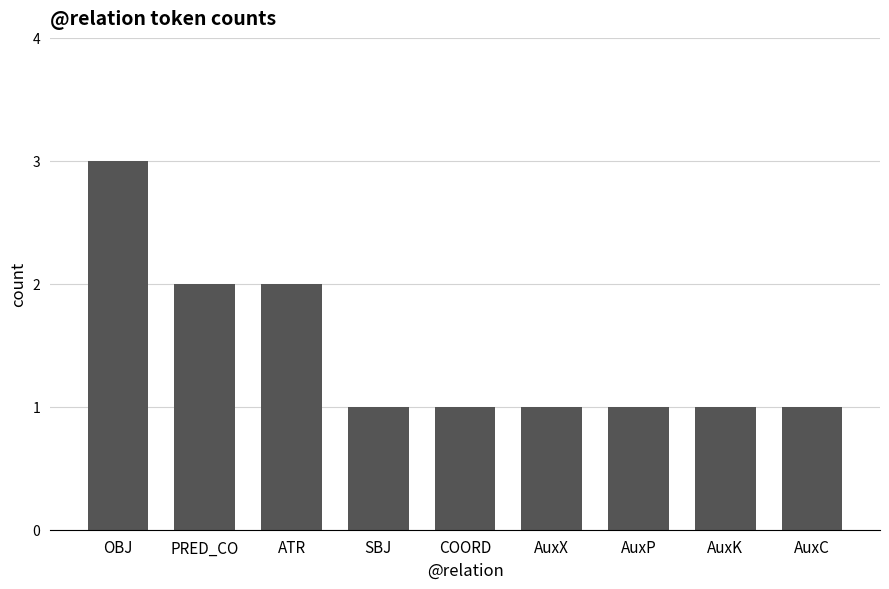

What is the label of the 9th bar from the right?

OBJ